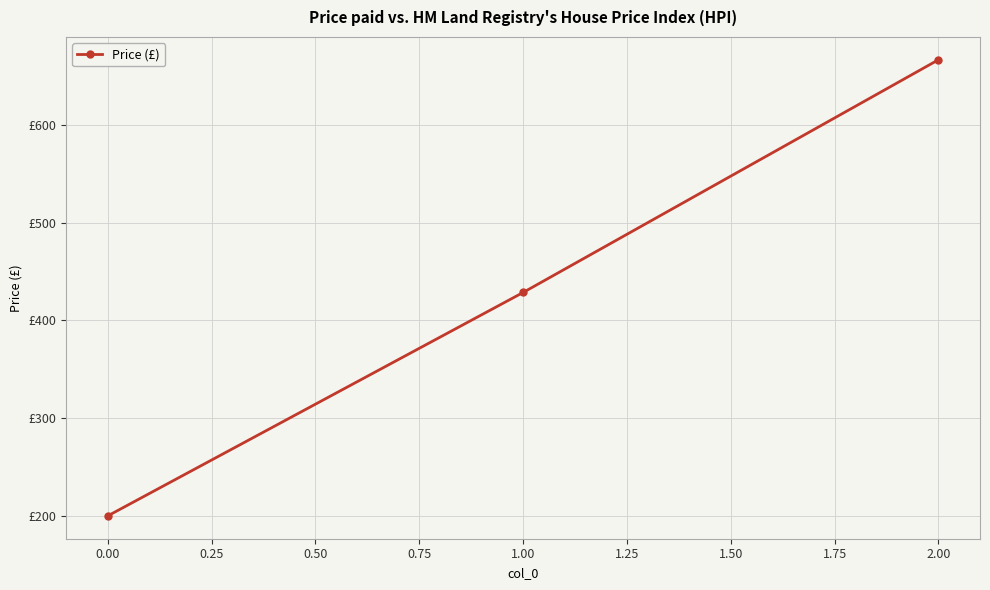

Does the chart have visible grid lines?

Yes